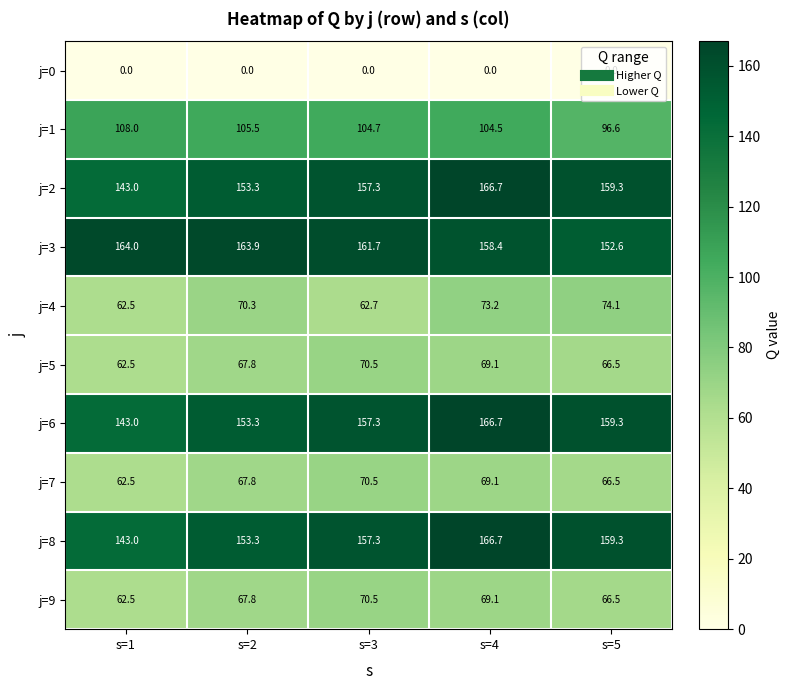

What is the lowest value of the j=9 series?

62.5